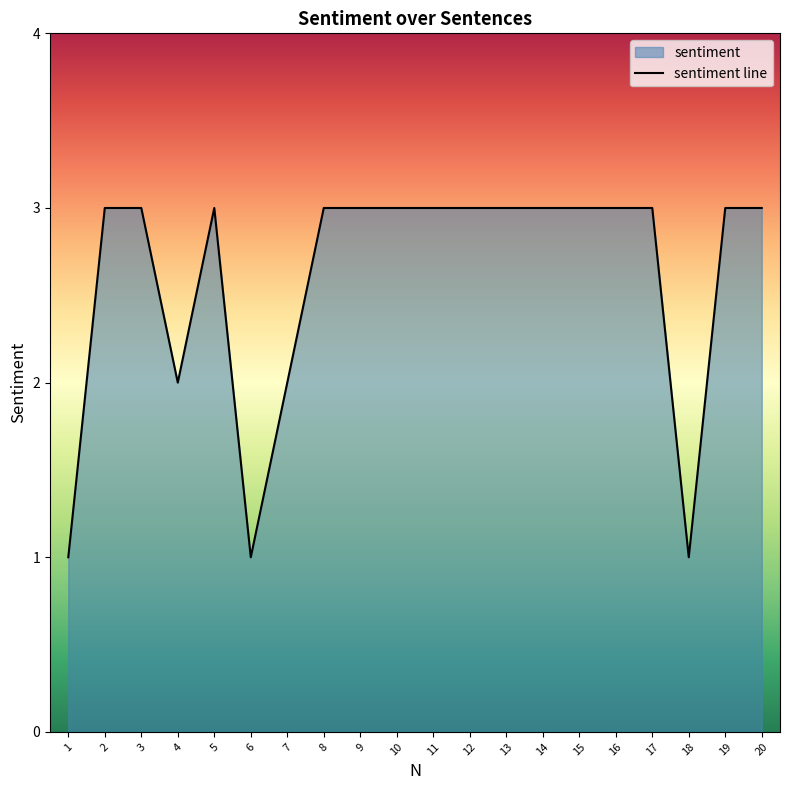

What is the value of the 19th point from the left?

3